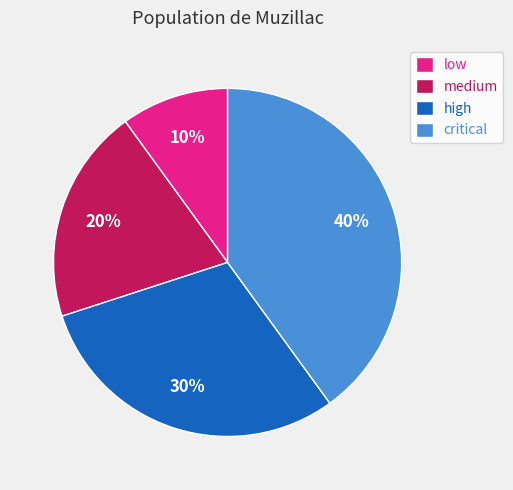

How many segments does this pie chart have?

4